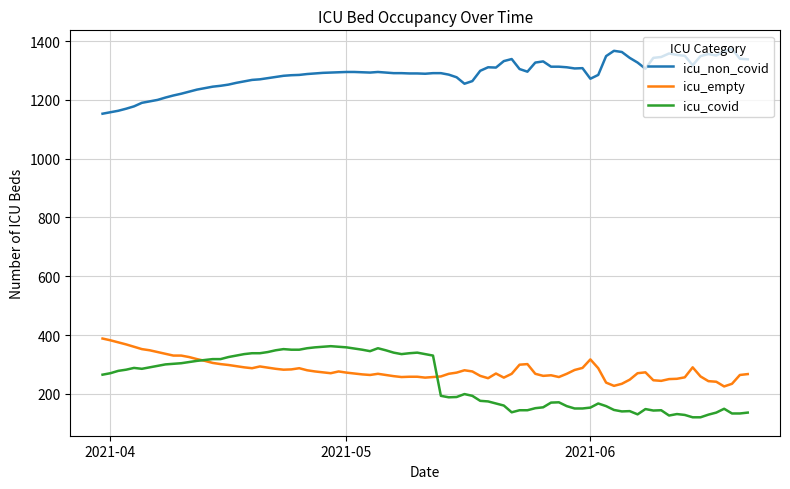

True or false: icu_empty and icu_non_covid cross at least once.

False